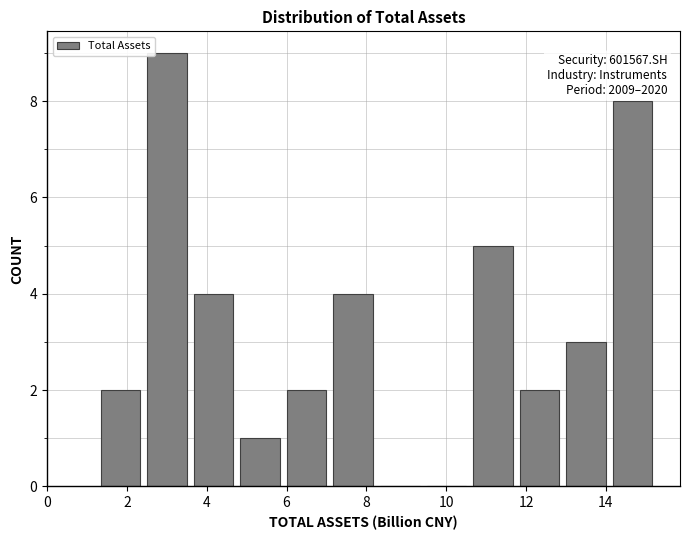

Over which range of the x-axis is the bar tallest?

2.4 to 3.6